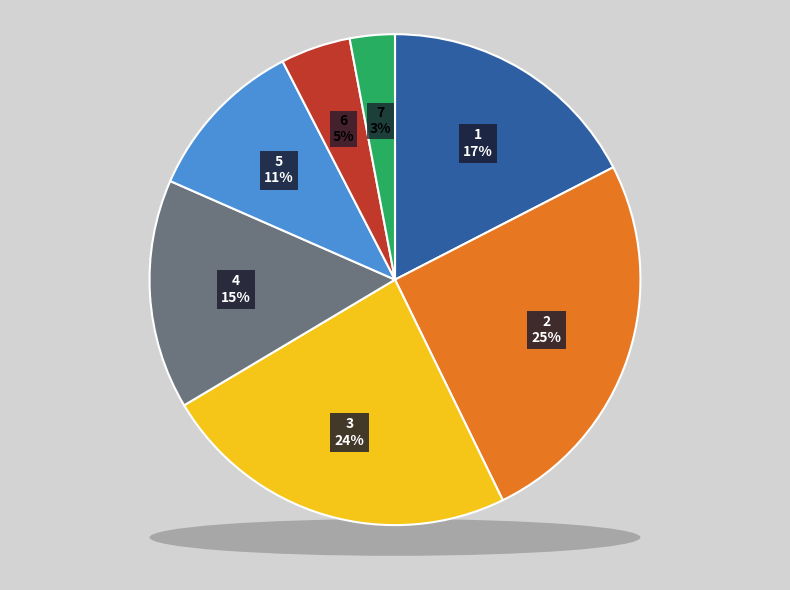

Which slice is the smallest?

7